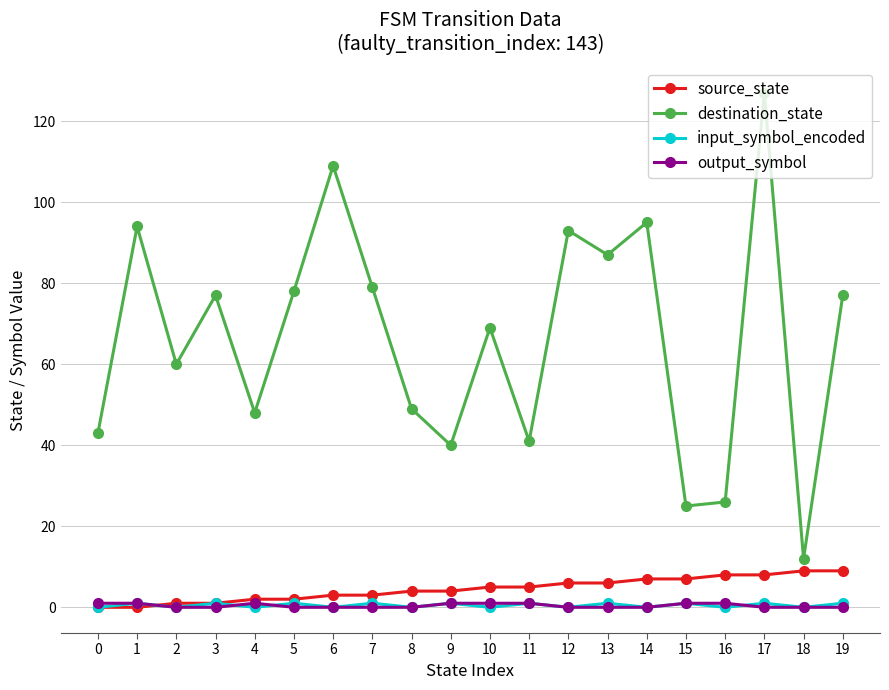

True or false: destination_state and input_symbol_encoded intersect in this chart.

False